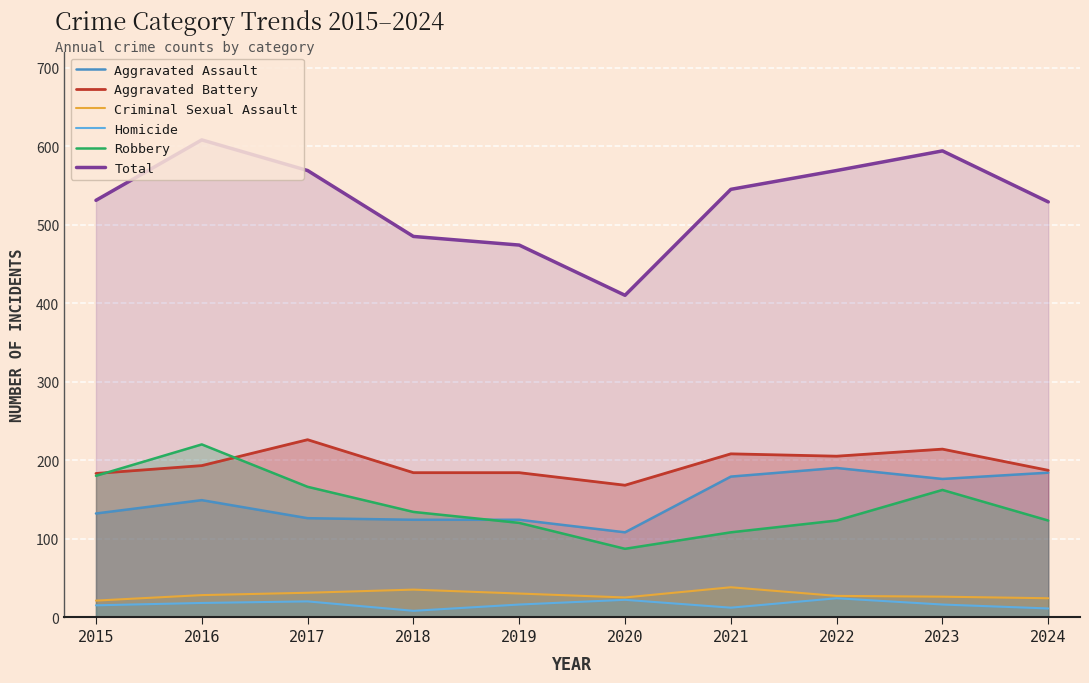

Reading right to left, transcribe all the data shown in this chart.

Aggravated Assault: 184	176	190	179	108	124	124	126	149	132
Aggravated Battery: 187	214	205	208	168	184	184	226	193	183
Criminal Sexual Assault: 24	26	27	38	25	30	35	31	28	21
Homicide: 11	16	24	12	22	16	8	20	18	15
Robbery: 123	162	123	108	87	120	134	166	220	180
Total: 529	594	569	545	410	474	485	569	608	531